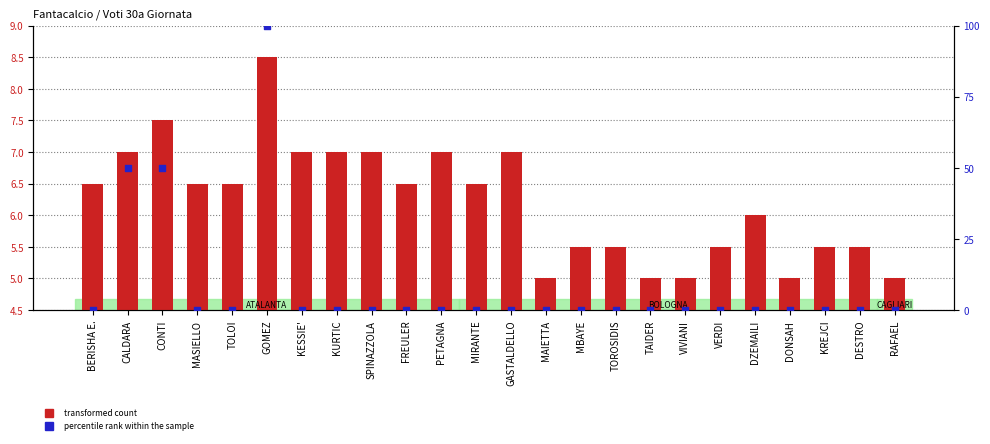

Which series has the largest total across all categories?

percentile rank within the sample